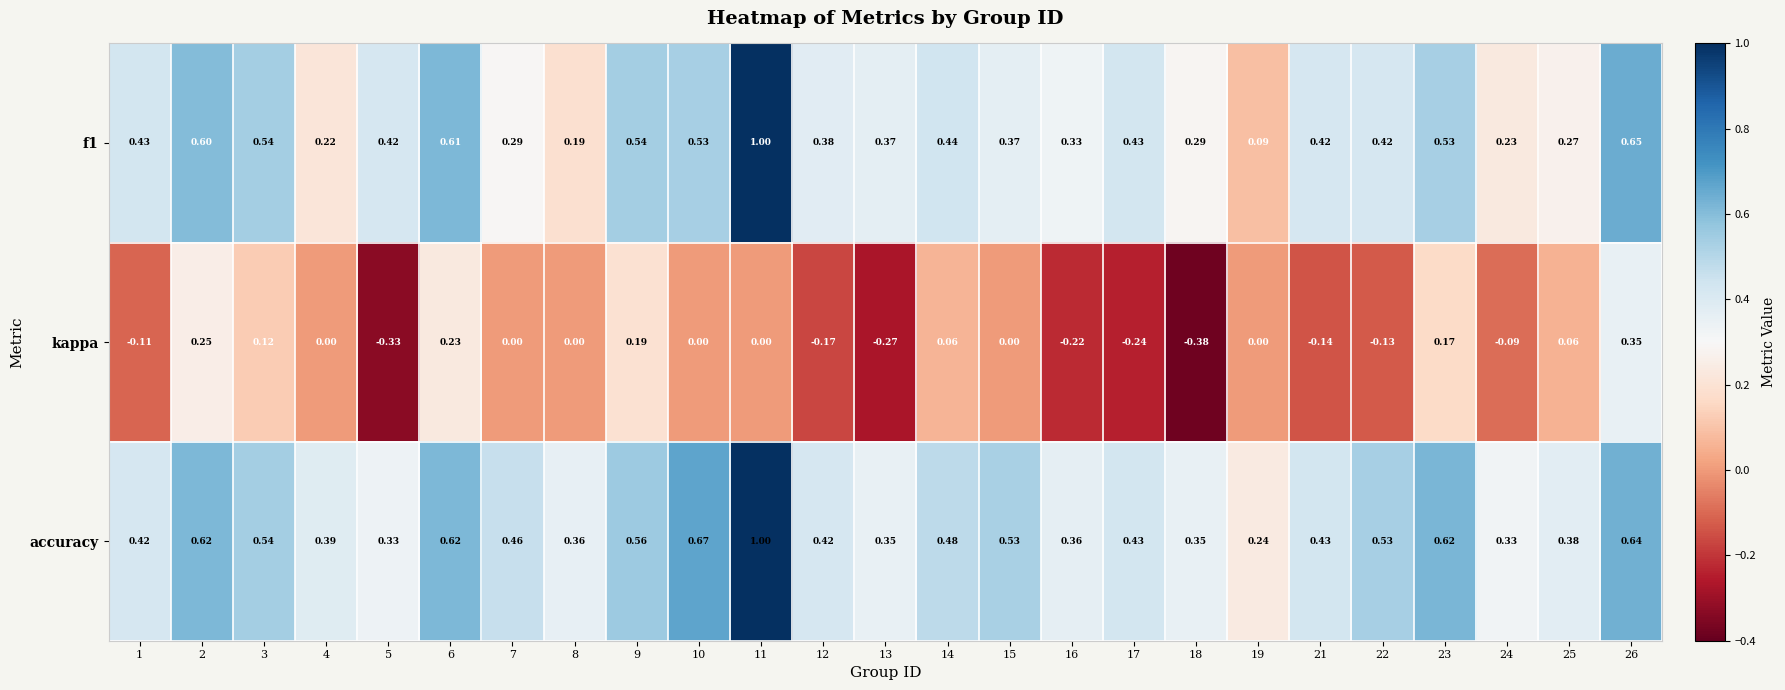

Is the value of kappa at 12 greater than the value of accuracy at 22?

No